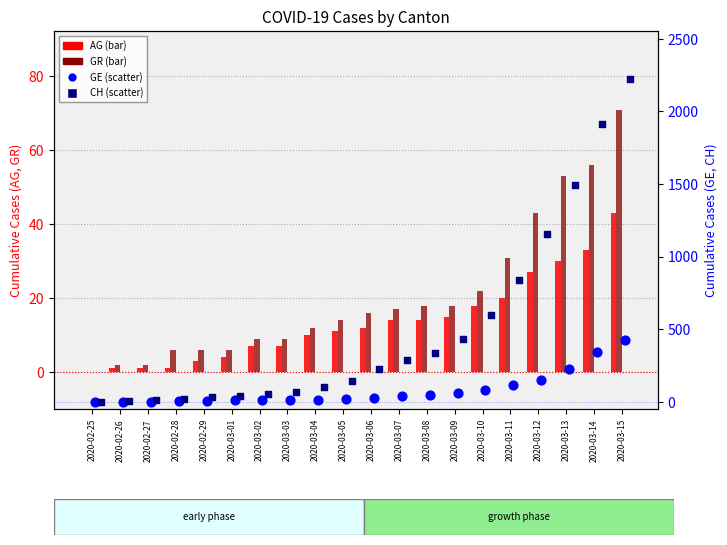

At which category is the sum across all series the highest?

2020-03-15